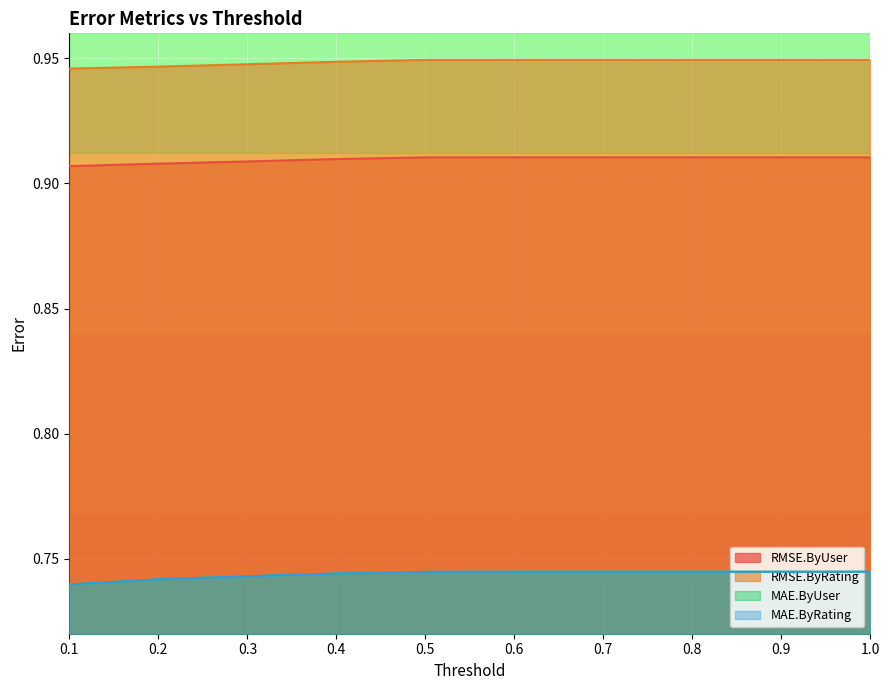

True or false: RMSE.ByUser and RMSE.ByRating intersect in this chart.

False